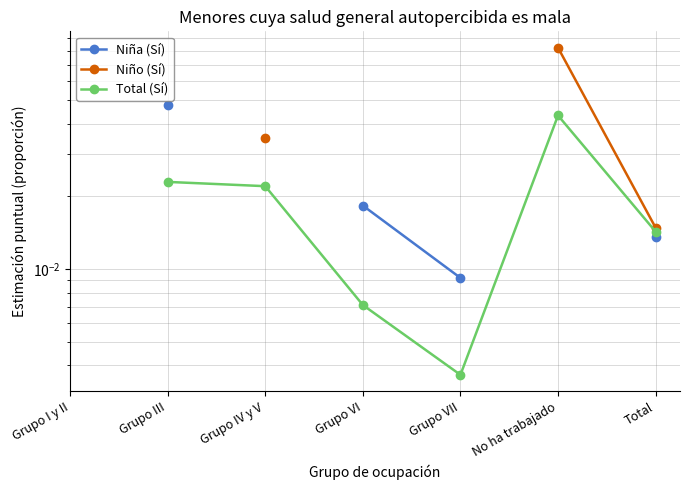

True or false: Total (Sí) and Niña (Sí) cross at least once.

False